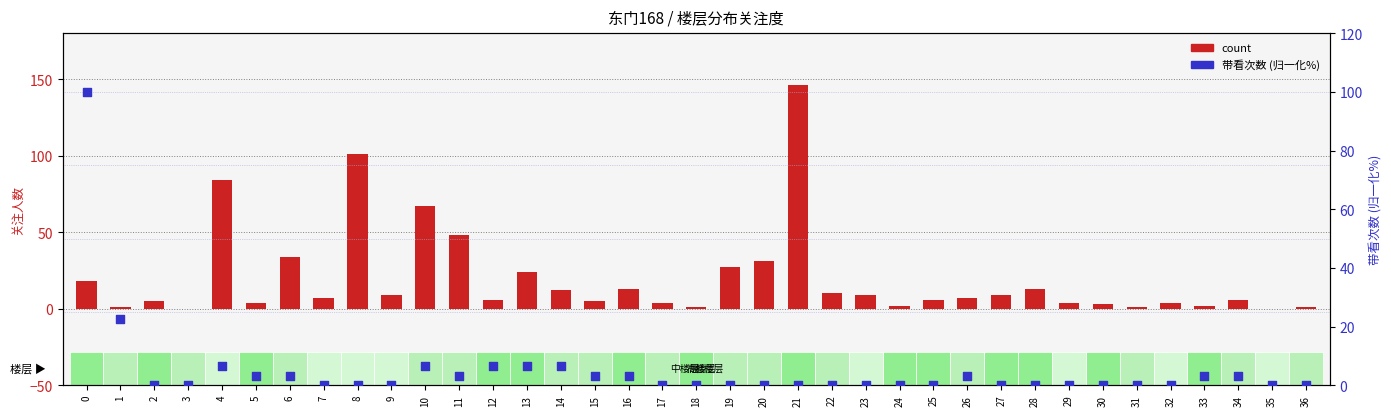

What is the total value across all series at 1?

23.6